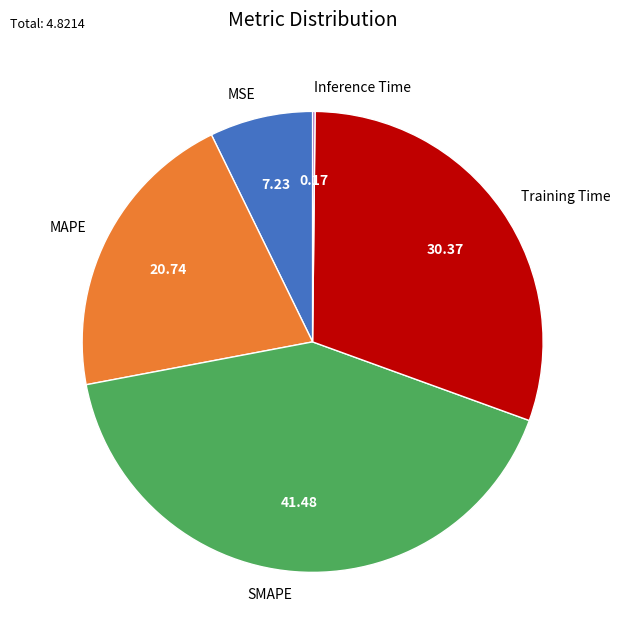

Which slice is the largest?

SMAPE